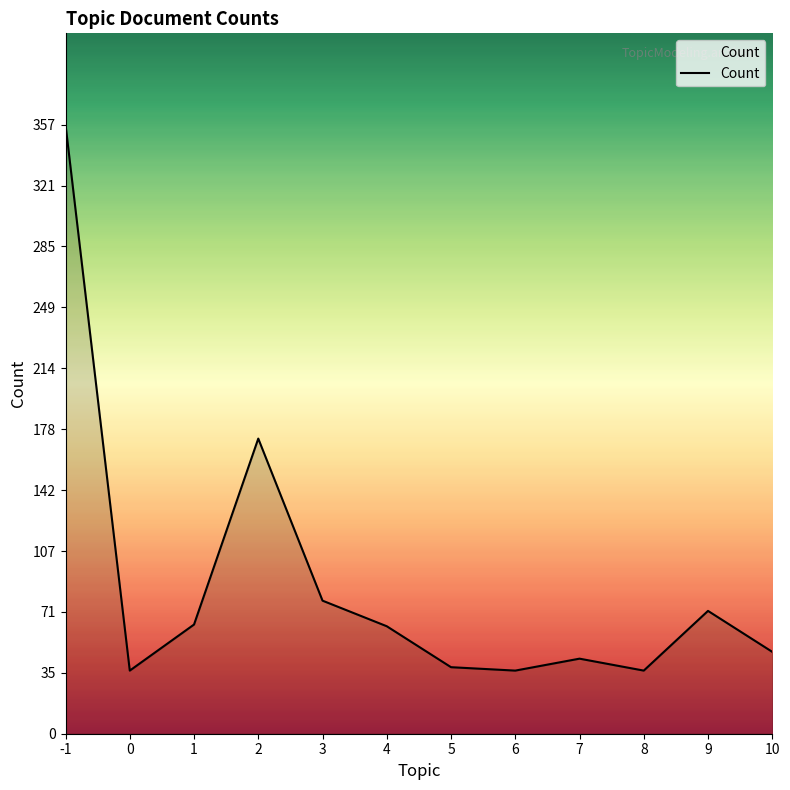

Is it true that the value at 10 is 48?

True